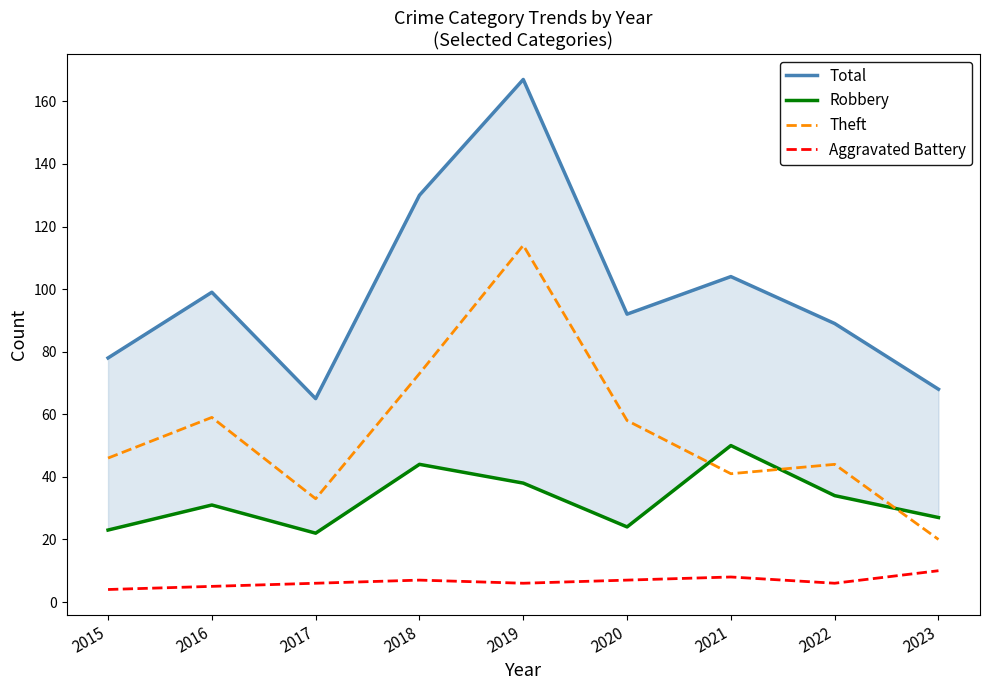

What is the greatest value displayed?

167